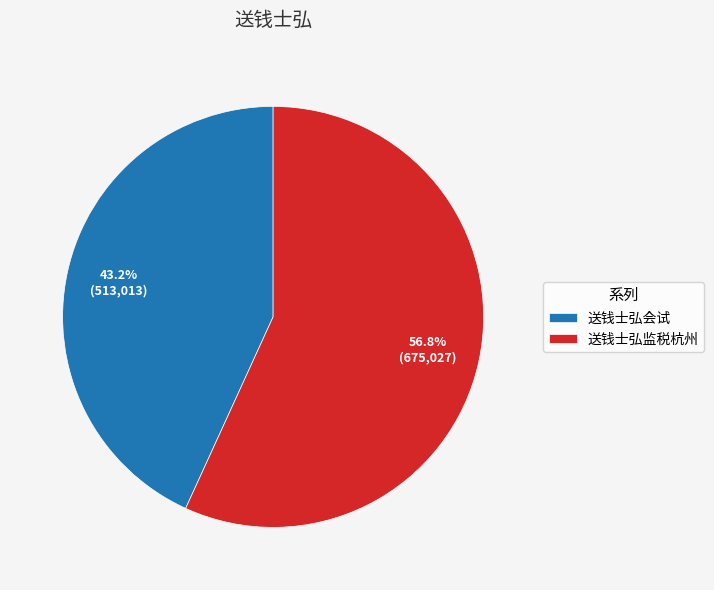

Is there a majority slice in this chart?

Yes